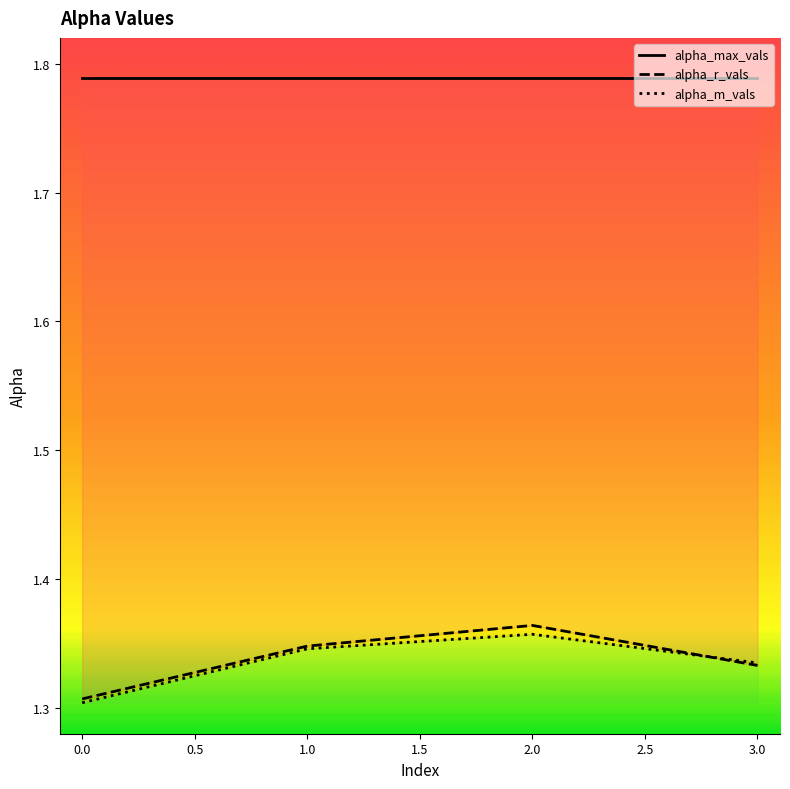

How many alpha_r_vals values are between 1 and 2?

4